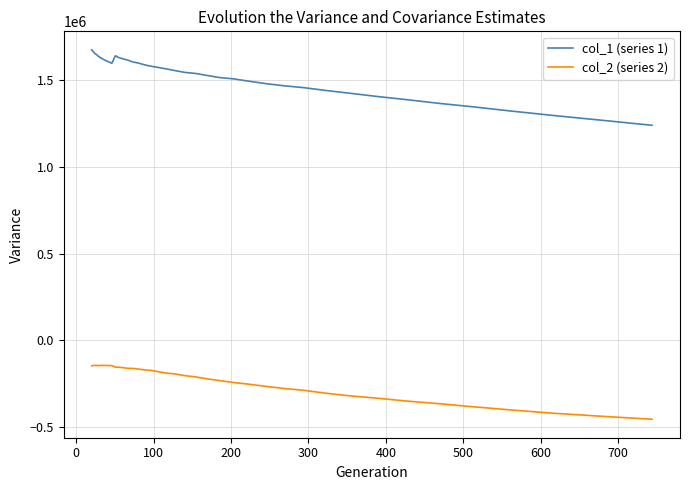

Which series has the largest total across all categories?

col_1 (series 1)